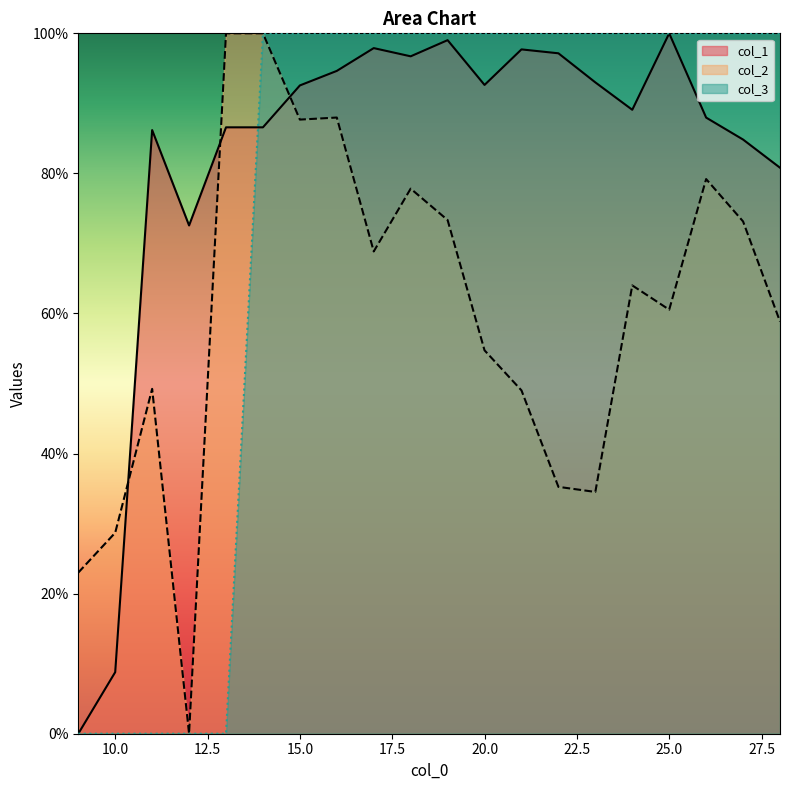

At how many categories does at least one series exceed 8?

20